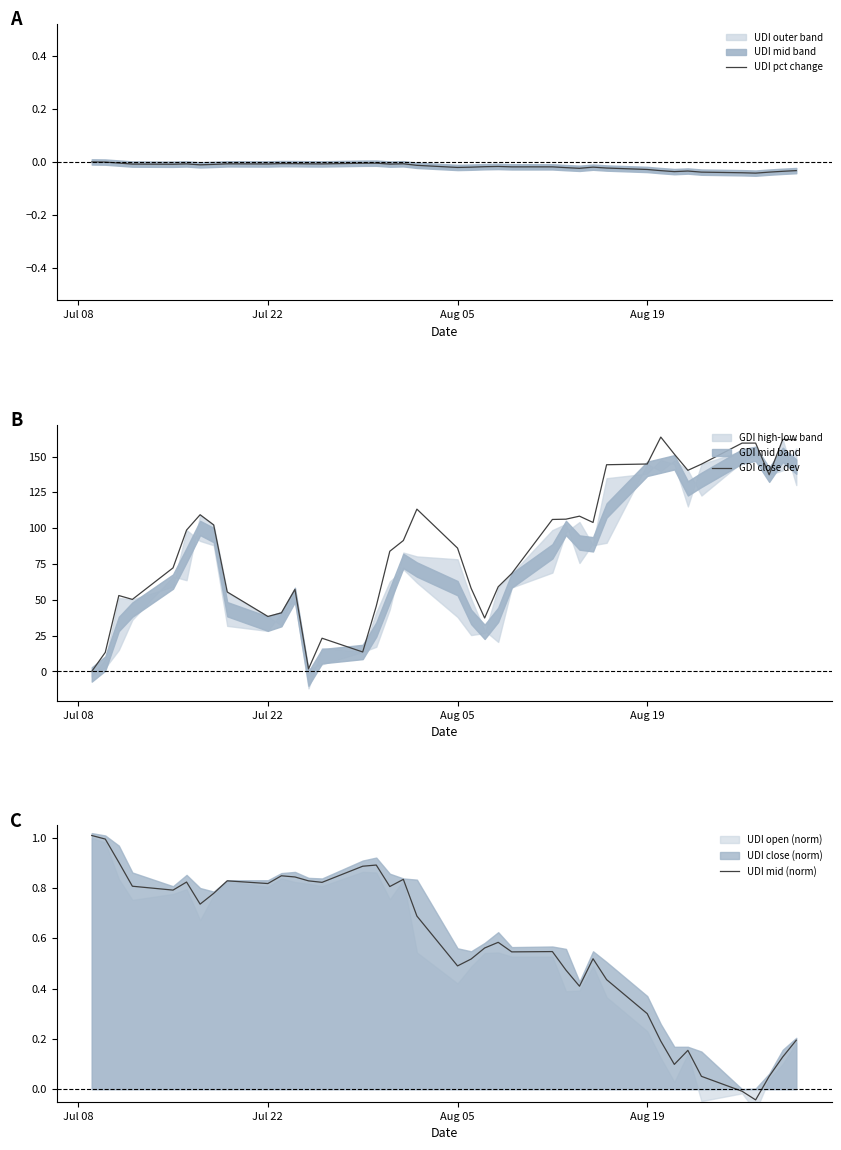

How many interior local valleys does the UDI mid (norm) series have?

10